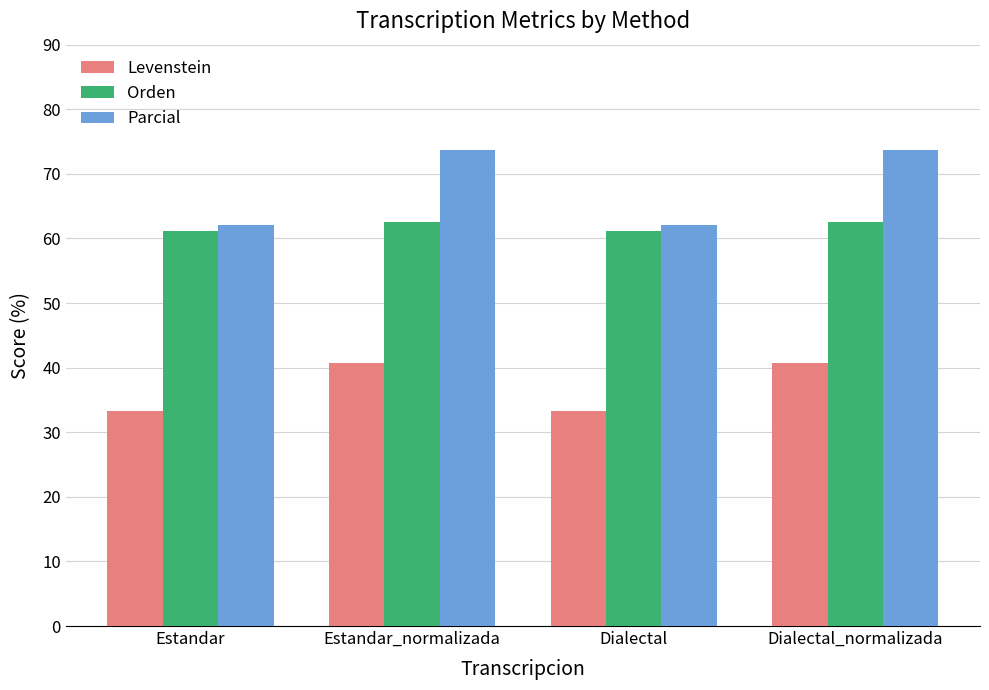

Reading left to right, what are all the values shown in this chart?

Levenstein: 33.3	40.7	33.3	40.7
Orden: 61.2	62.5	61.2	62.5
Parcial: 62.1	73.7	62.1	73.7